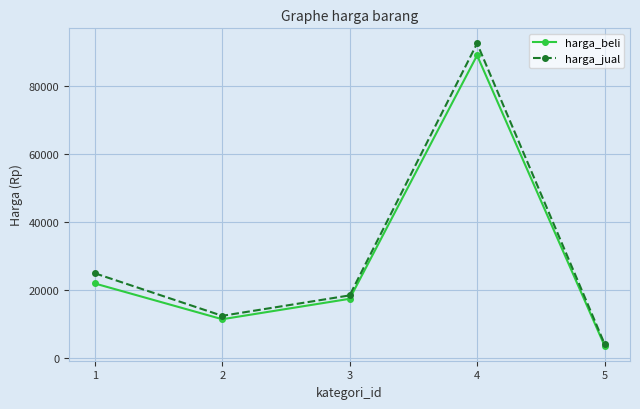

What is the sum of the harga_beli values at 1 and 4?

111000